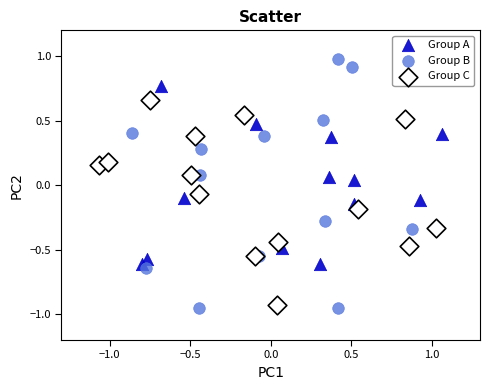

Which series has the largest Y range (max minus min)?

Group B